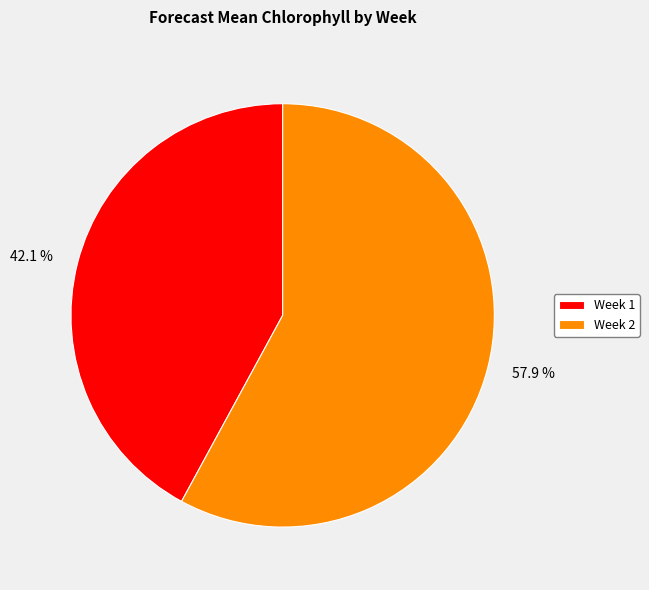

To the nearest percent, what portion does Week 2 represent?

58%